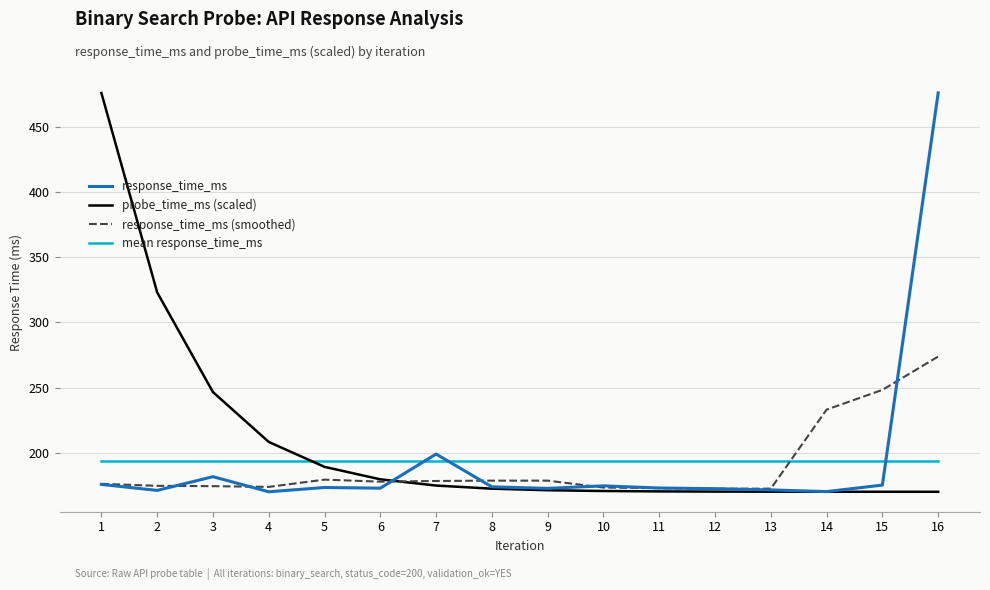

Does the chart display data point markers on the line(s)?

No